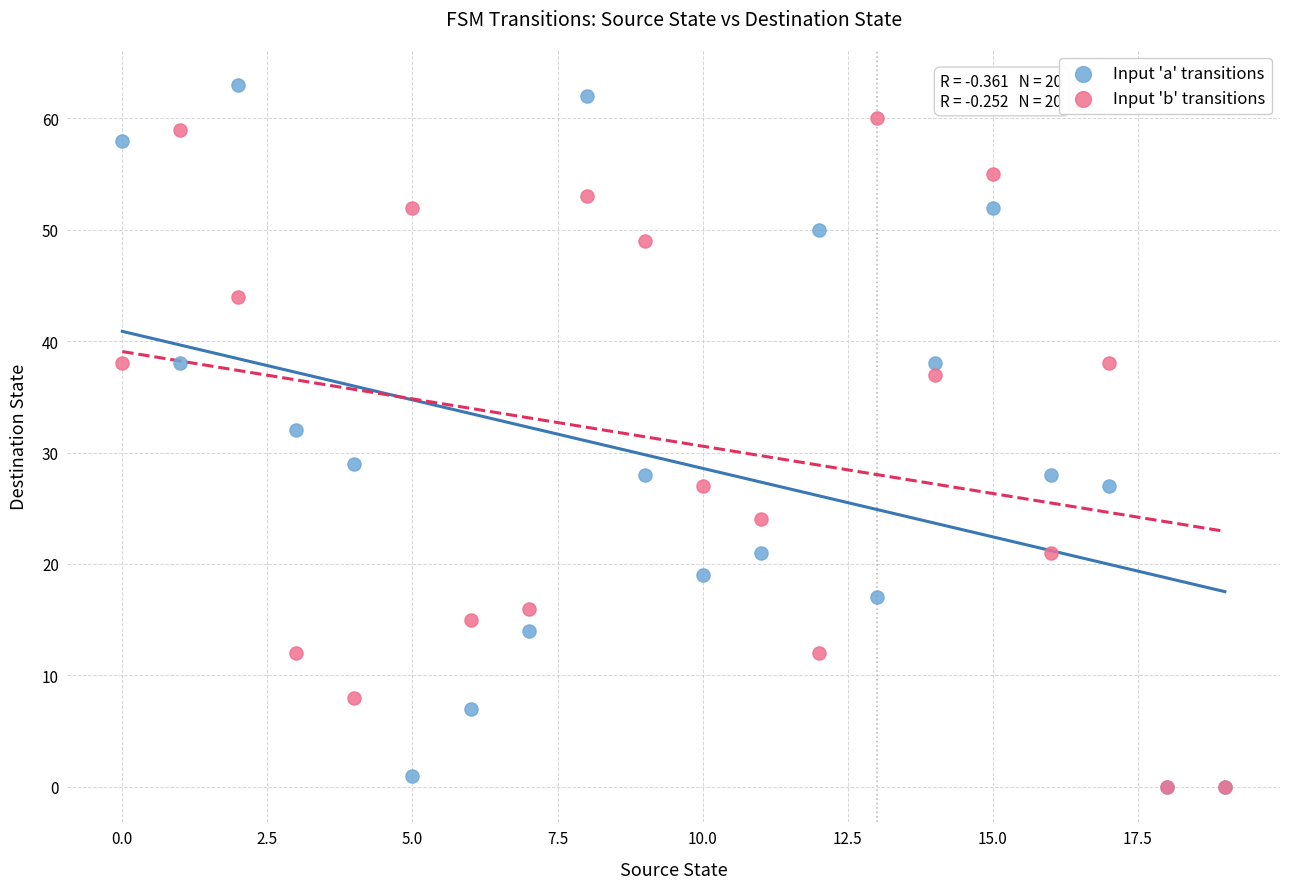

Which series contains the highest Y value?

Input 'a' transitions